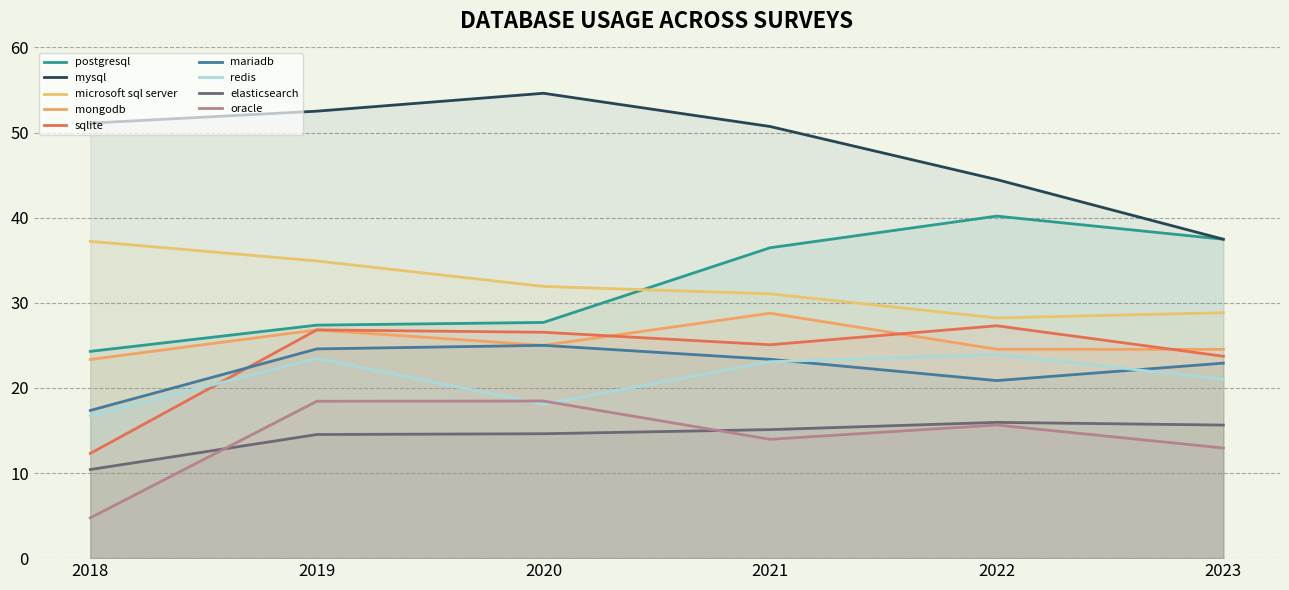

What are all the series names shown in the legend?

postgresql, mysql, microsoft sql server, mongodb, sqlite, mariadb, redis, elasticsearch, oracle